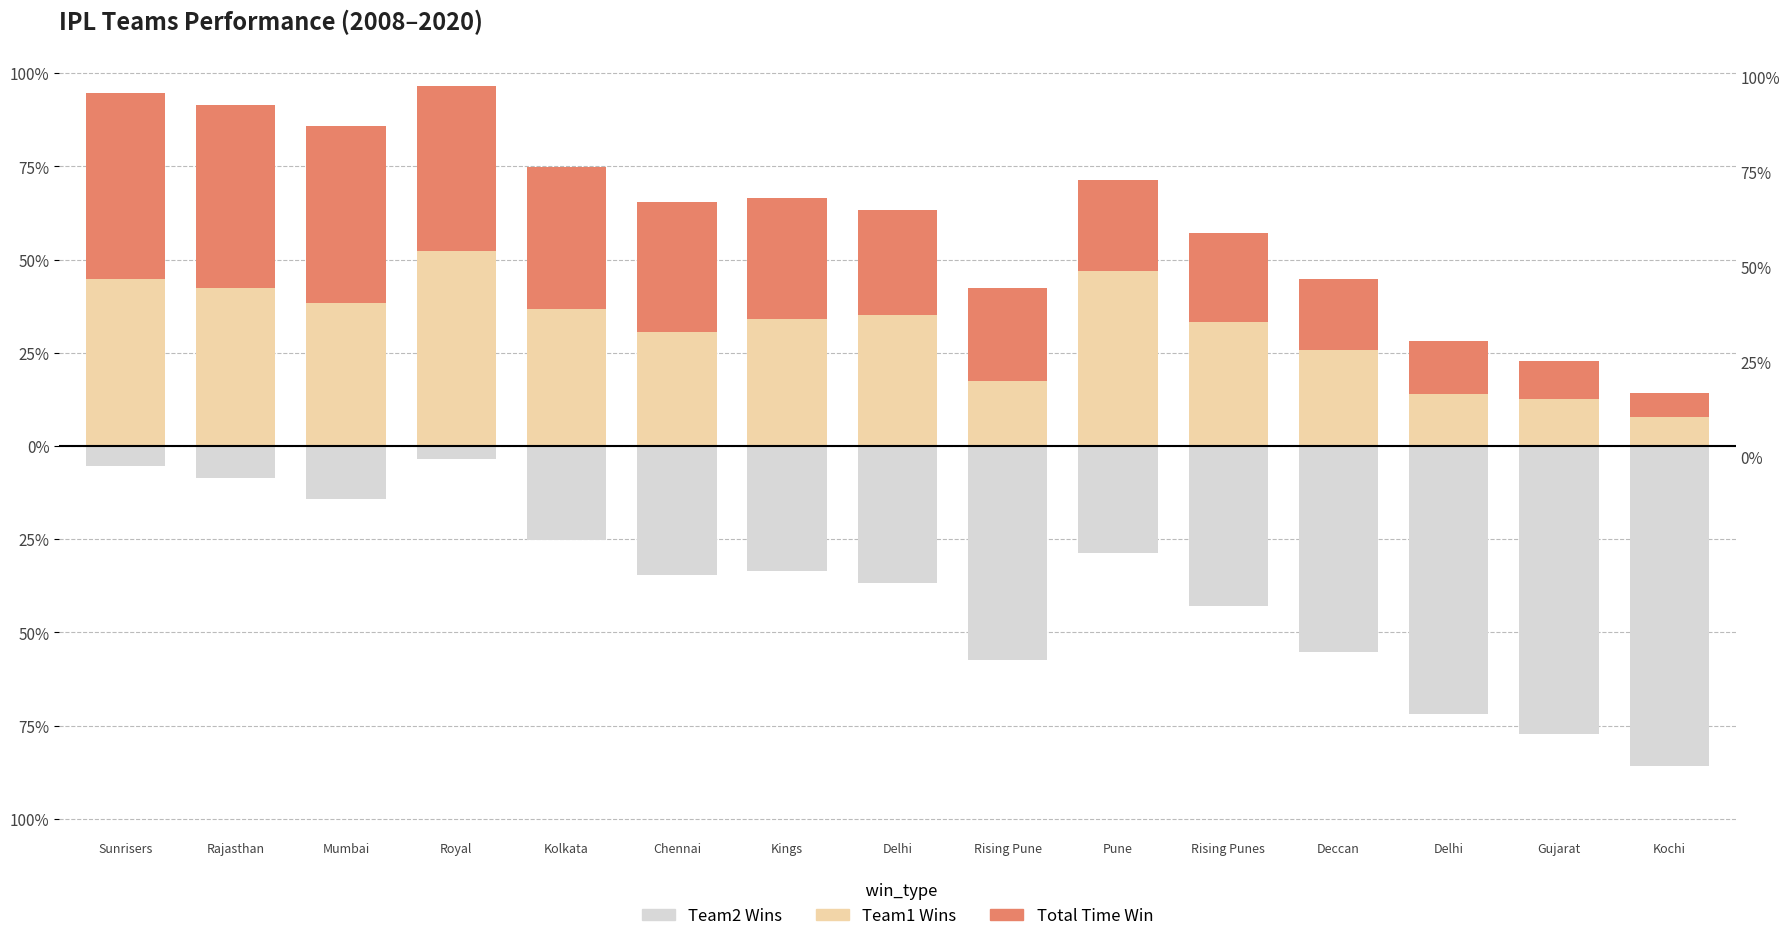

Reading left to right, extract all data points from this chart.

Team1 Wins: 0.4	0.4	0.4	0.5	0.4	0.3	0.3	0.4	0.2	0.5	0.3	0.3	0.1	0.1	0.1
Total Time Win: 0.5	0.5	0.5	0.4	0.4	0.3	0.3	0.3	0.3	0.2	0.2	0.2	0.1	0.1	0.1
Team2 Wins: -0.1	-0.1	-0.1	-0.0	-0.3	-0.3	-0.3	-0.4	-0.6	-0.3	-0.4	-0.6	-0.7	-0.8	-0.9